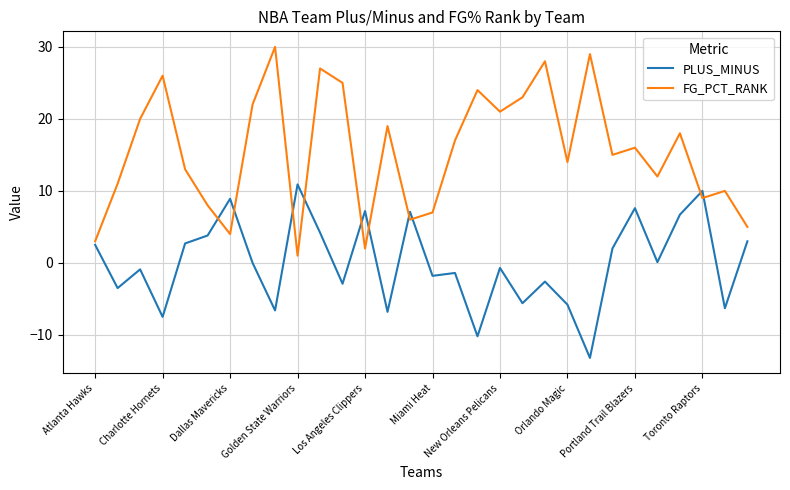

Rank the series by their average value, from highest to lowest.

FG_PCT_RANK, PLUS_MINUS